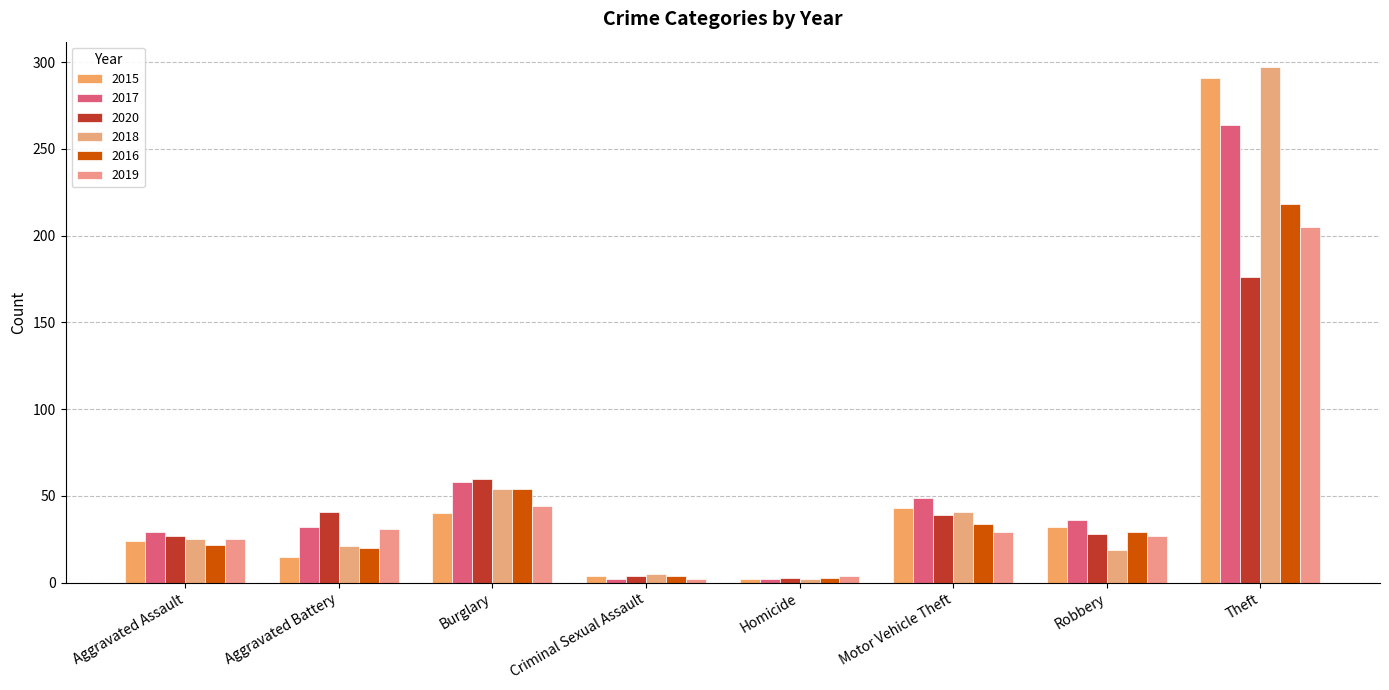

What is the smallest value displayed?

2